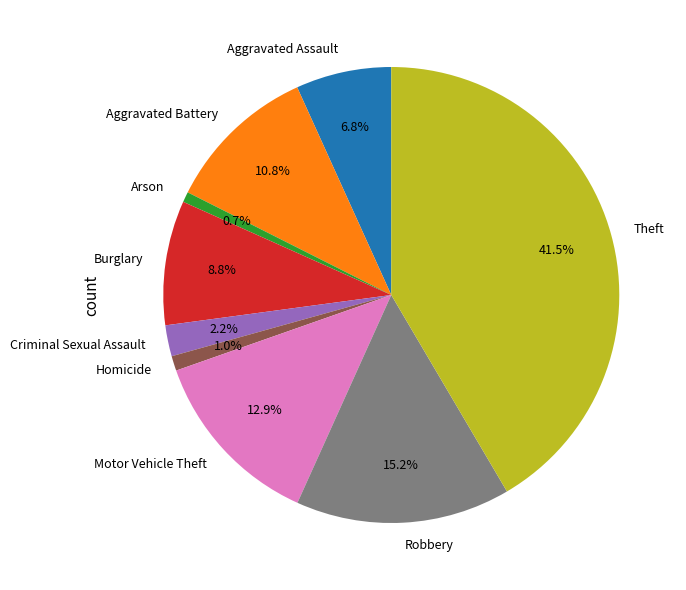

What percentage is NOT represented by Homicide?

99.0%